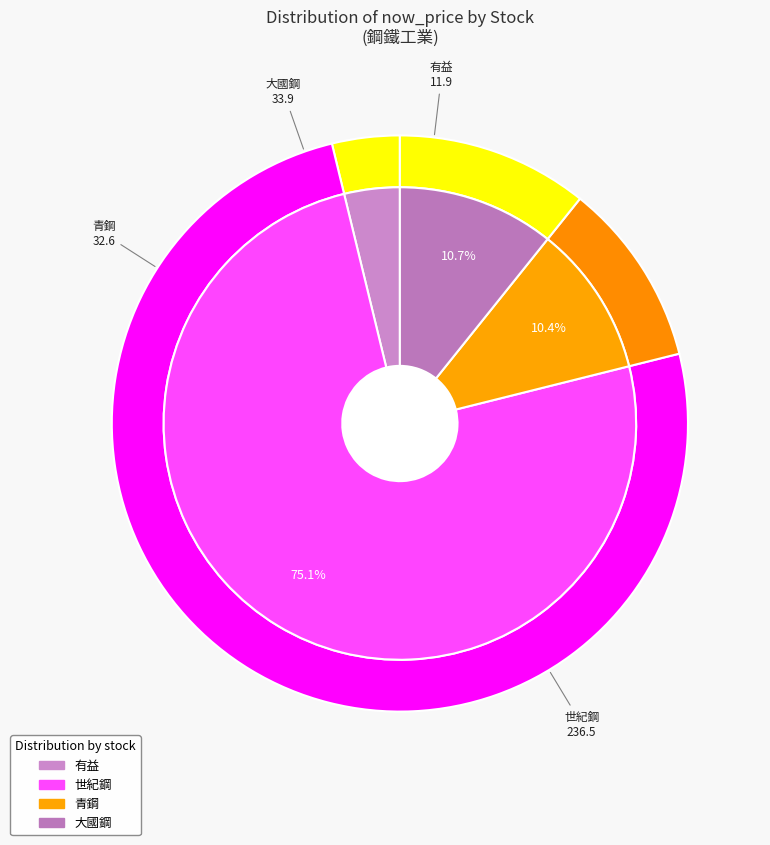

To the nearest percent, what is the average slice percentage?

25%